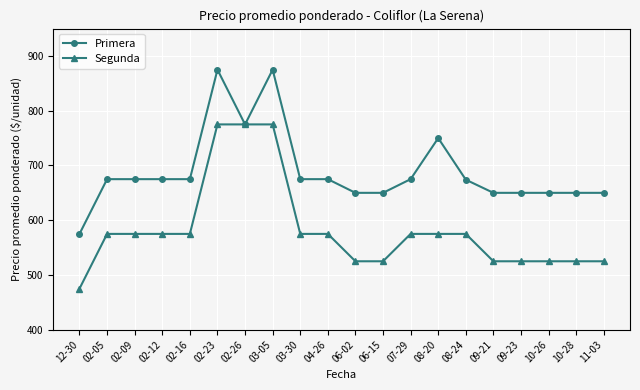

Is it true that Primera equals 1081 at 02-26?

False